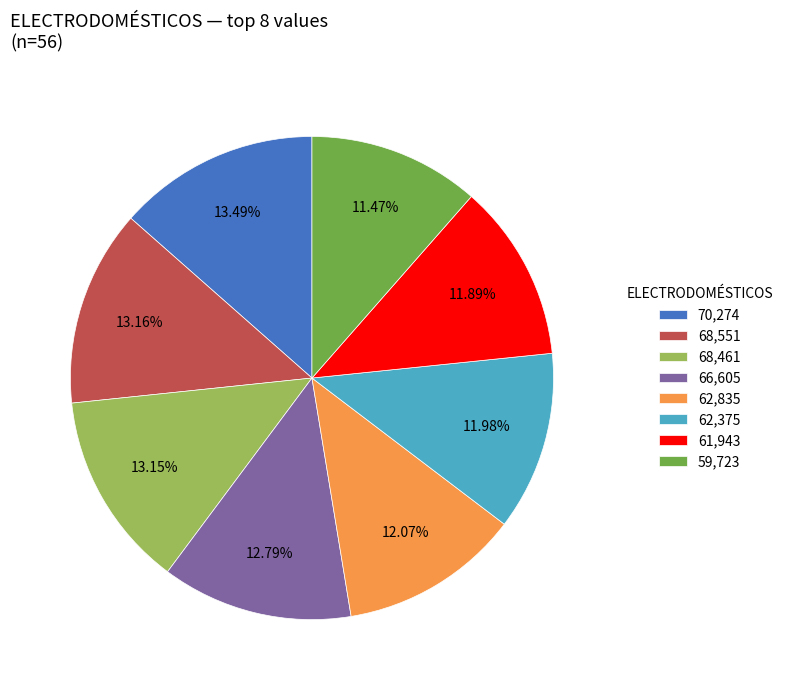

Between 70,274 and 59,723, which is larger?

70,274